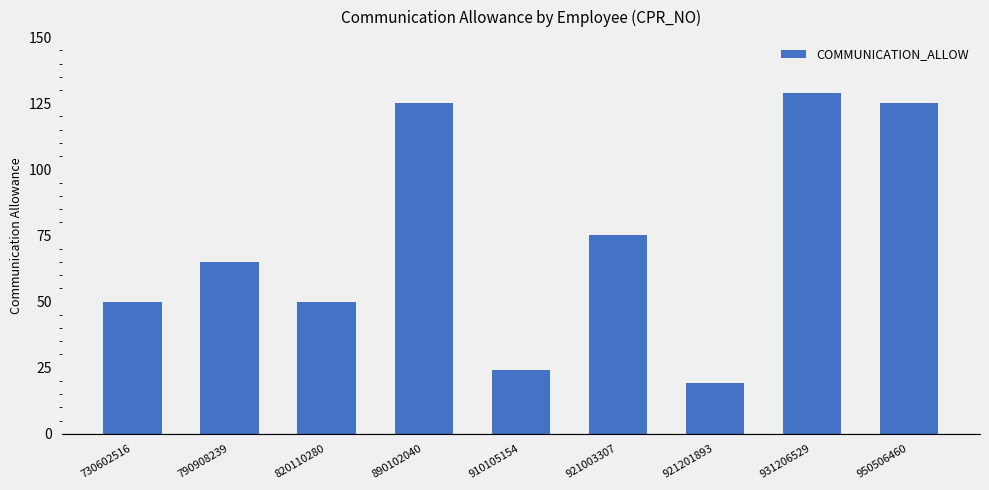

Read the value at 931206529.

129.0